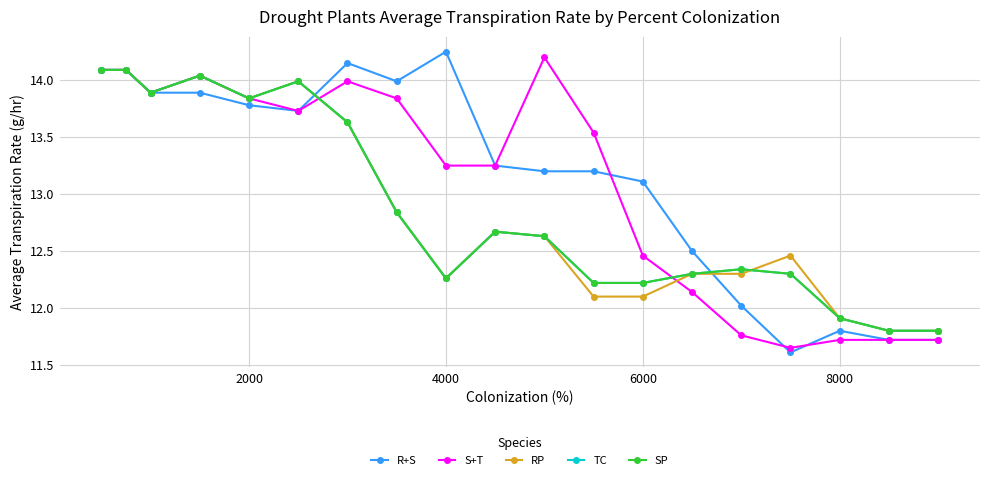

How many interior local valleys does the SP series have?

3